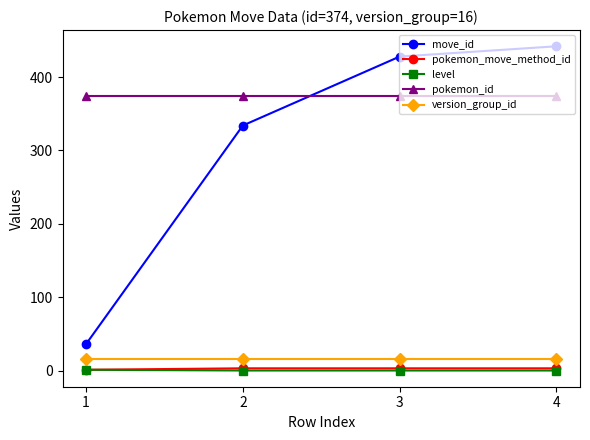

What is the lowest value of the pokemon_id series?

374